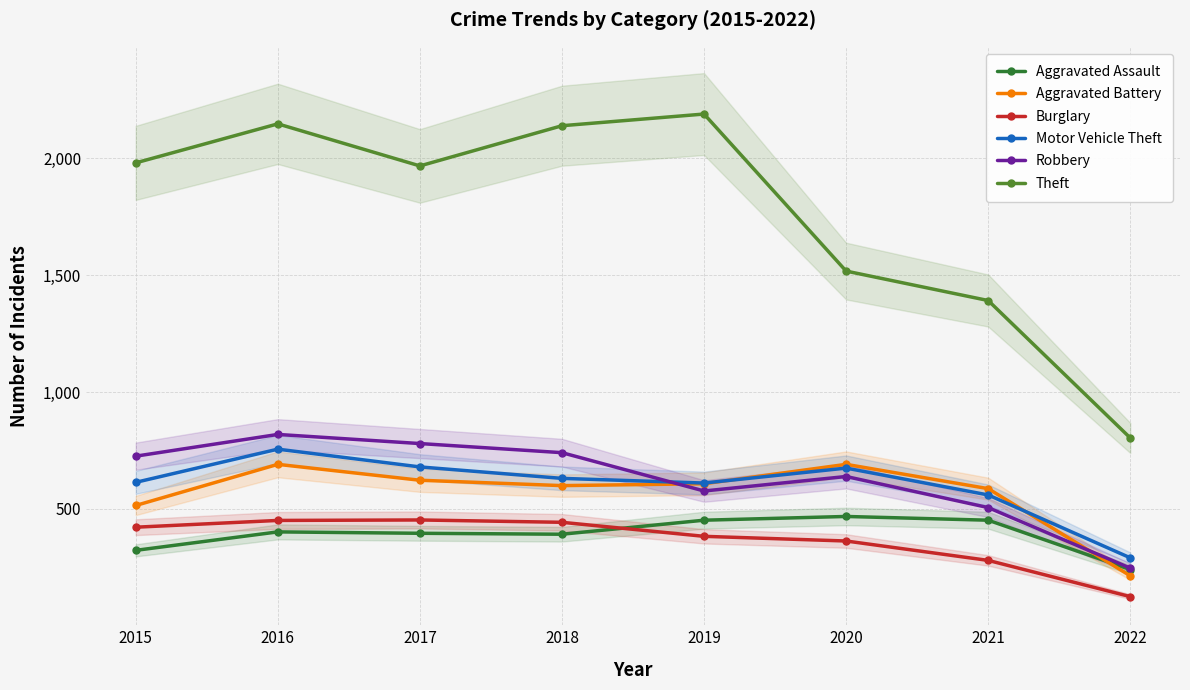

True or false: Aggravated Battery has a value of 214 at 2022.

True